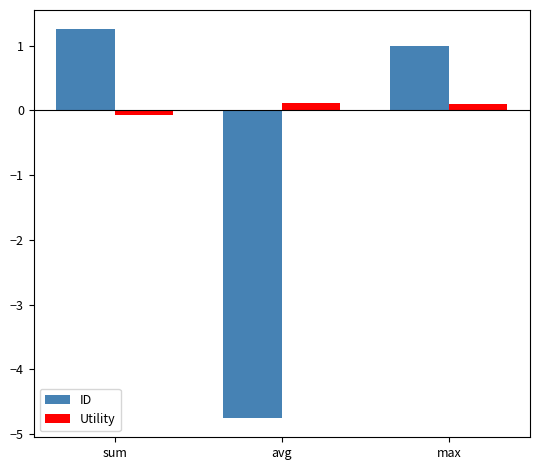

How many series are shown in this chart?

2